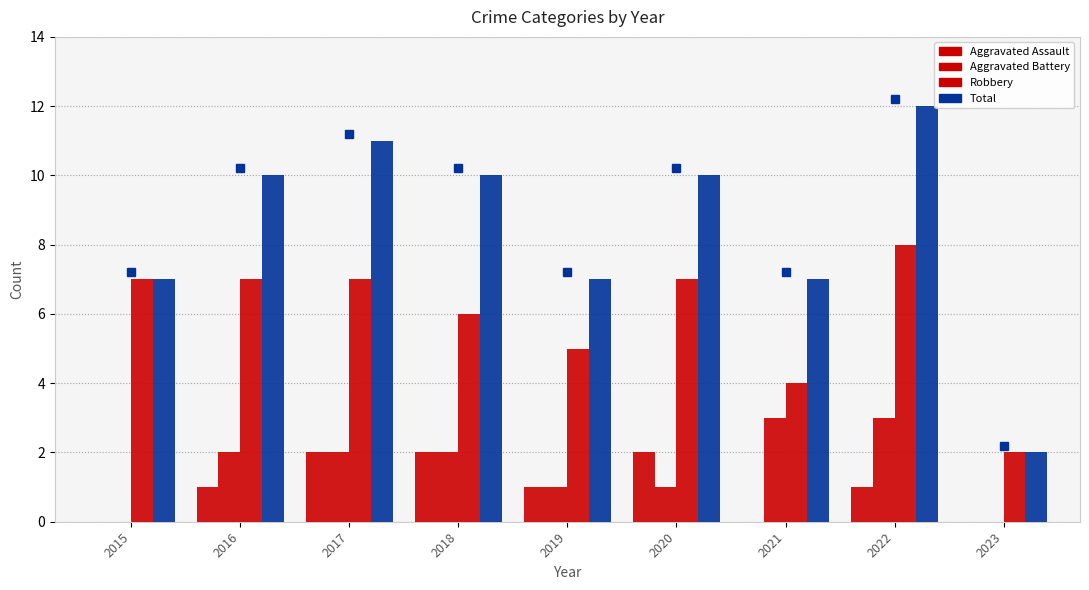

Are the bars grouped side by side (vs. stacked)?

Yes